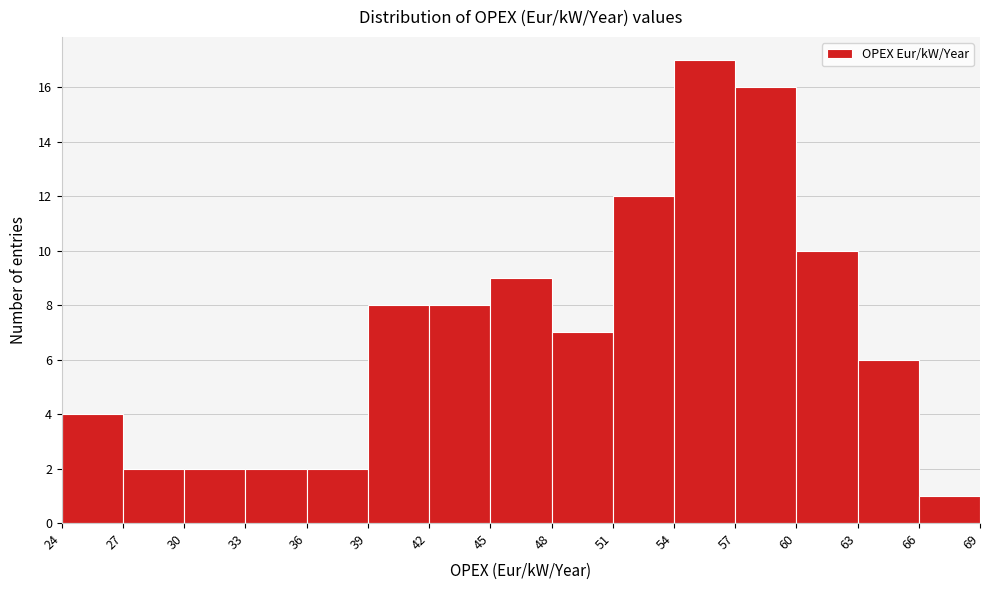

Reading left to right, list every bar in this chart as the range it spans on the x-axis followed by its height. The values are not printed on the chart, so give them approximately, as read against the axis.

24 to 27: 4
27 to 30: 2
30 to 33: 2
33 to 36: 2
36 to 39: 2
39 to 42: 8
42 to 45: 8
45 to 48: 9
48 to 51: 7
51 to 54: 12
54 to 57: 17
57 to 60: 16
60 to 63: 10
63 to 66: 6
66 to 69: 1